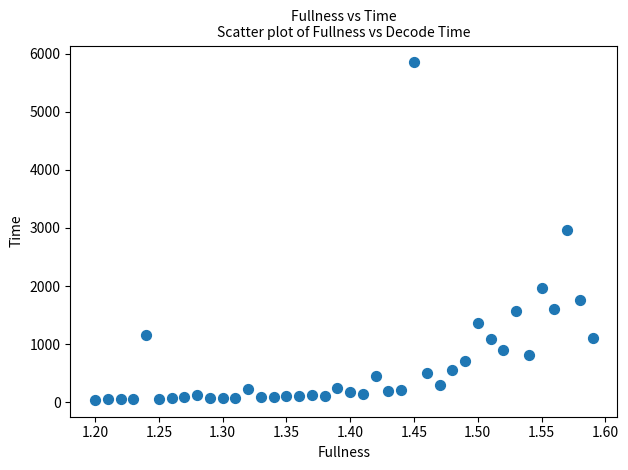

What is the range of Y values (max minus min)?

5809